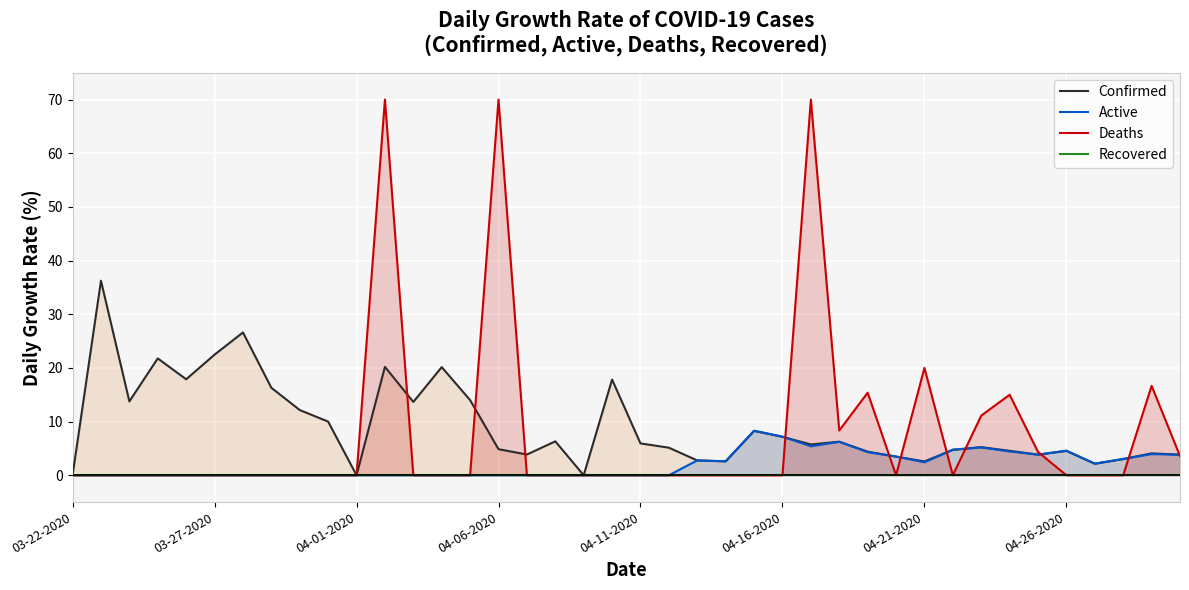

What is the sum of the Active values at 32 and 31?

10.0